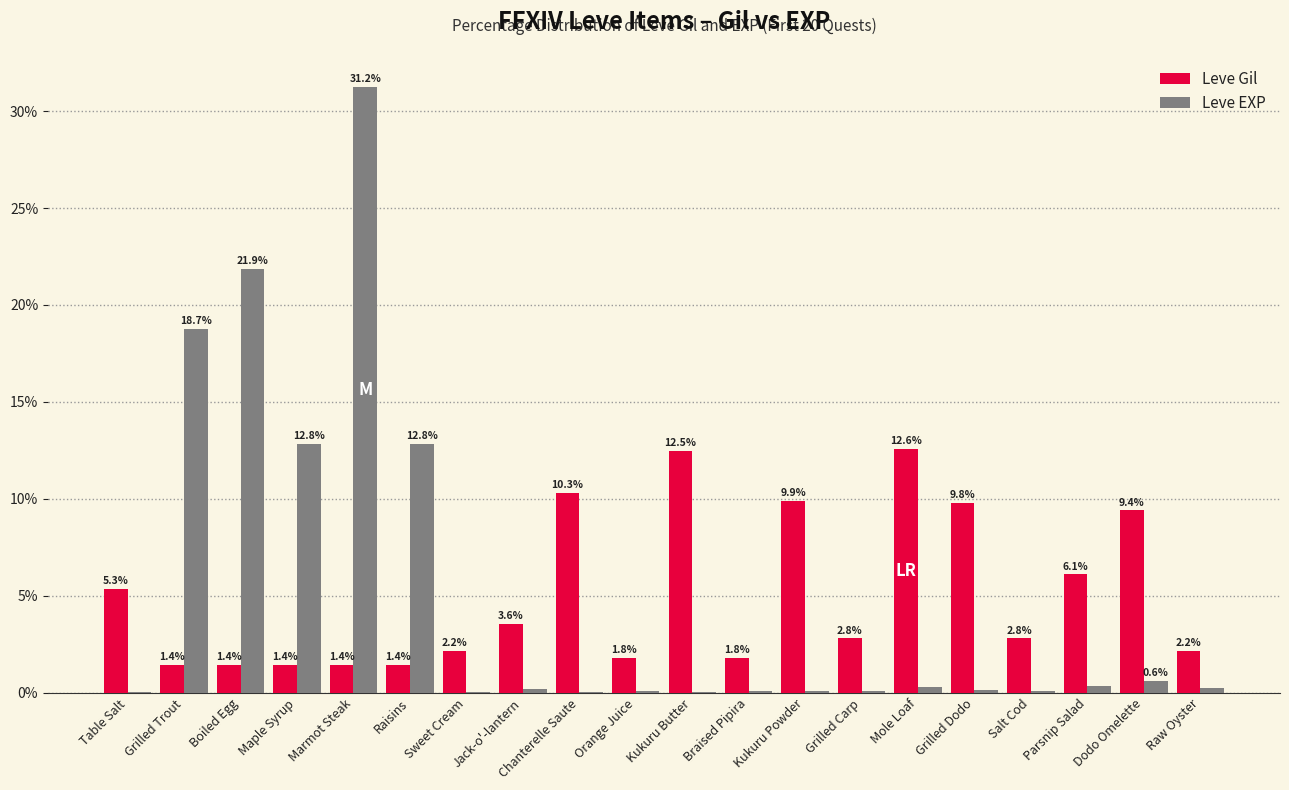

At which category is the sum across all series the highest?

Marmot Steak